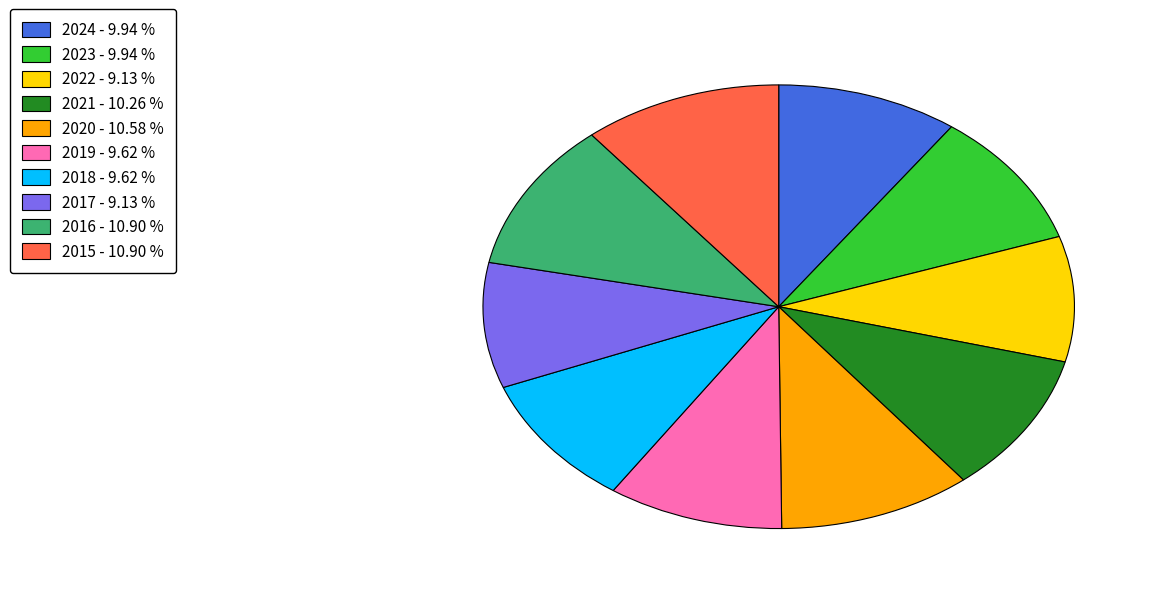

How many slices are in this pie chart?

10